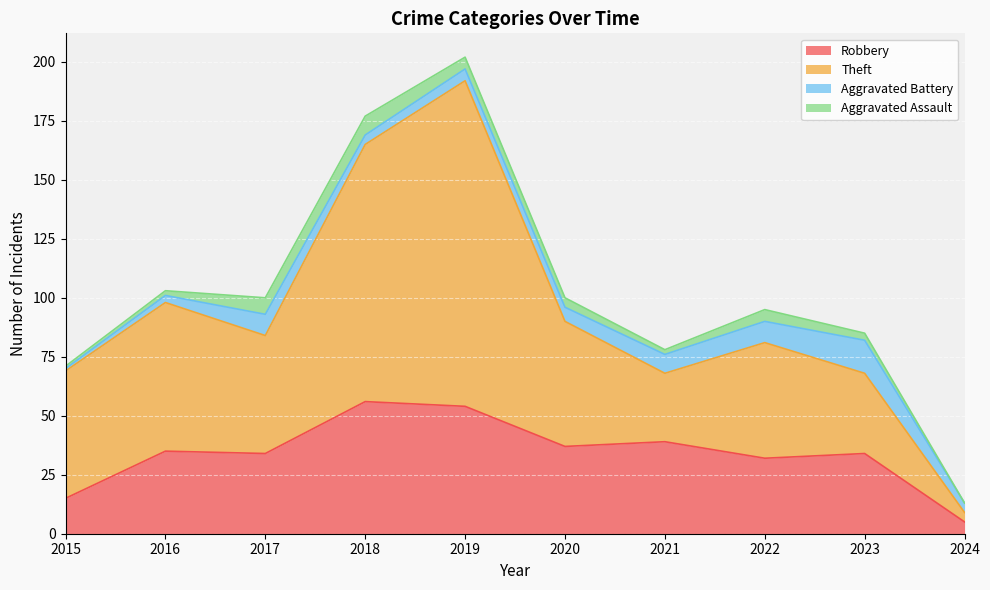

What is the maximum value for Robbery?

56